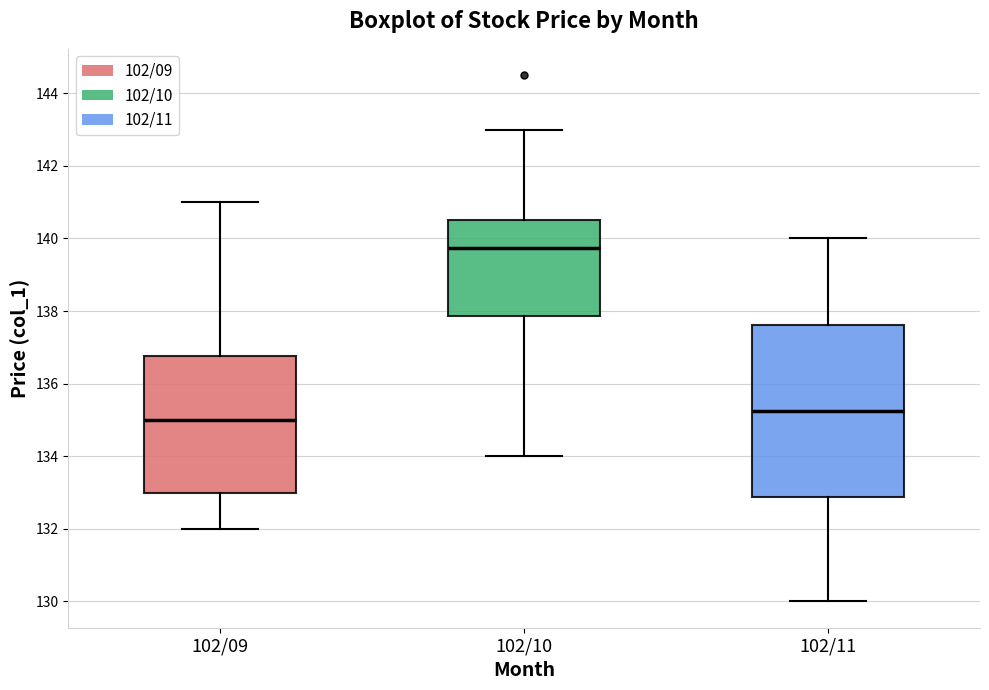

Where does the median line of the box for 102/10 sit on the y-axis? The values are not printed on the chart, so give them approximately, as read against the axis.

139.8